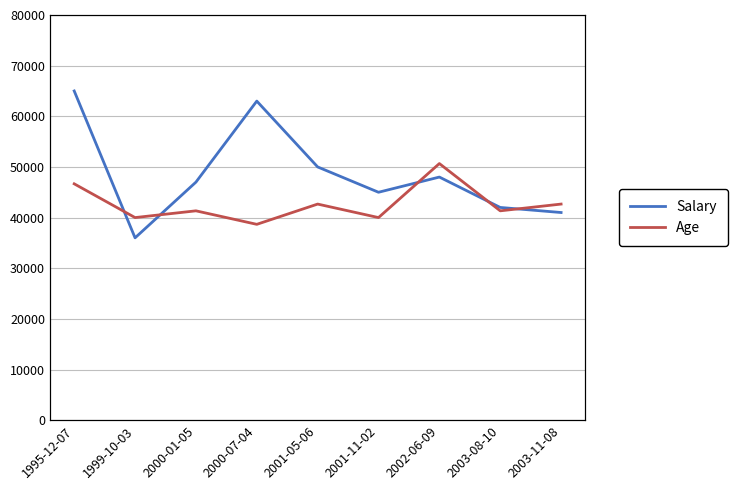

What is the sum of the Salary values at 2000-07-04 and 2003-11-08?

104000